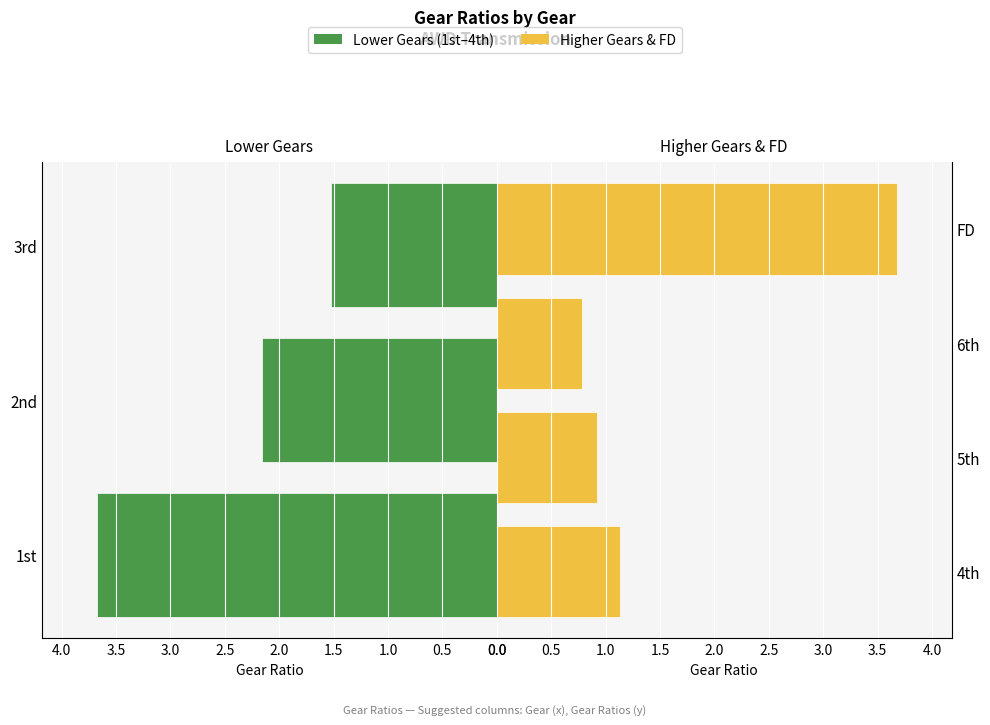

Are the bars horizontal?

Yes